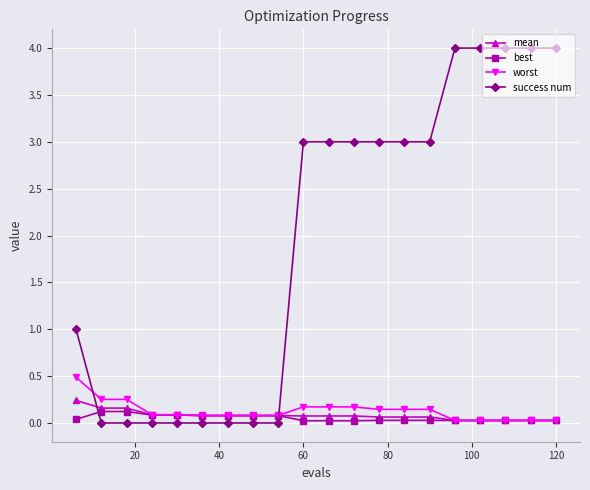

After their last crossing, which series has the higher values: success num or mean?

success num